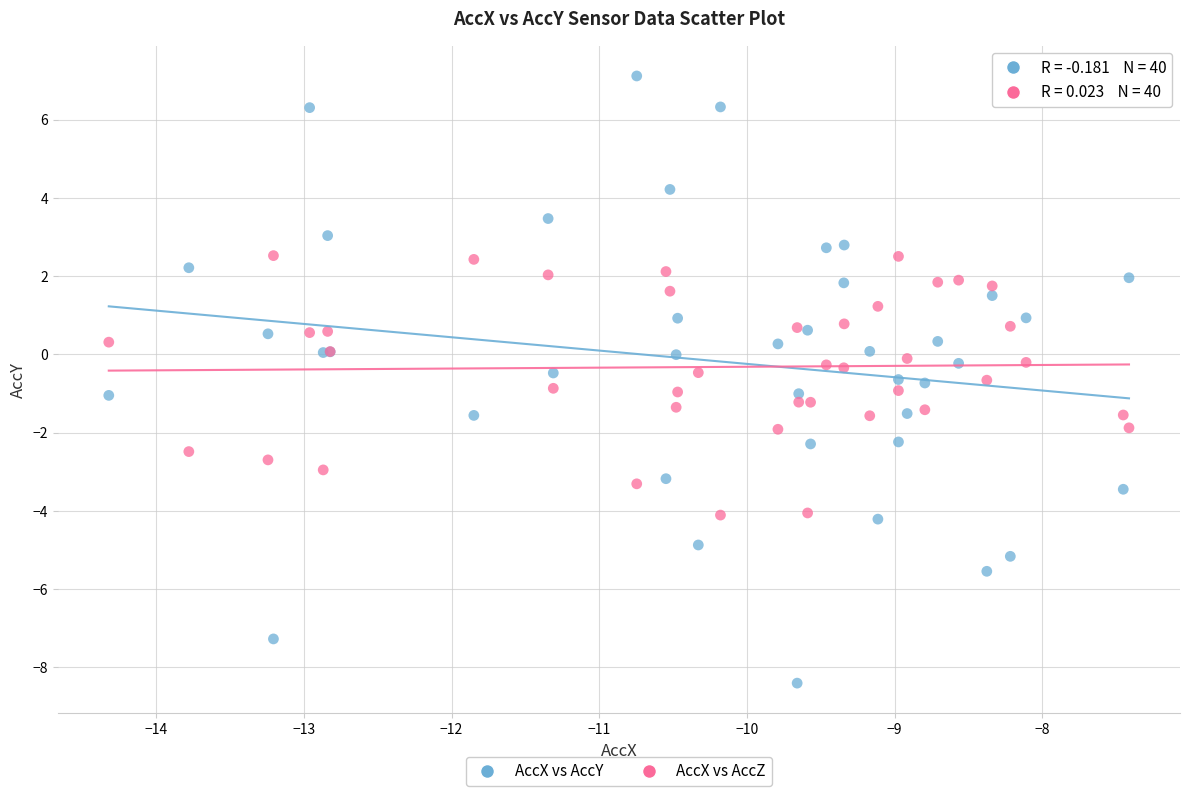

Which series contains the highest Y value?

AccX vs AccY